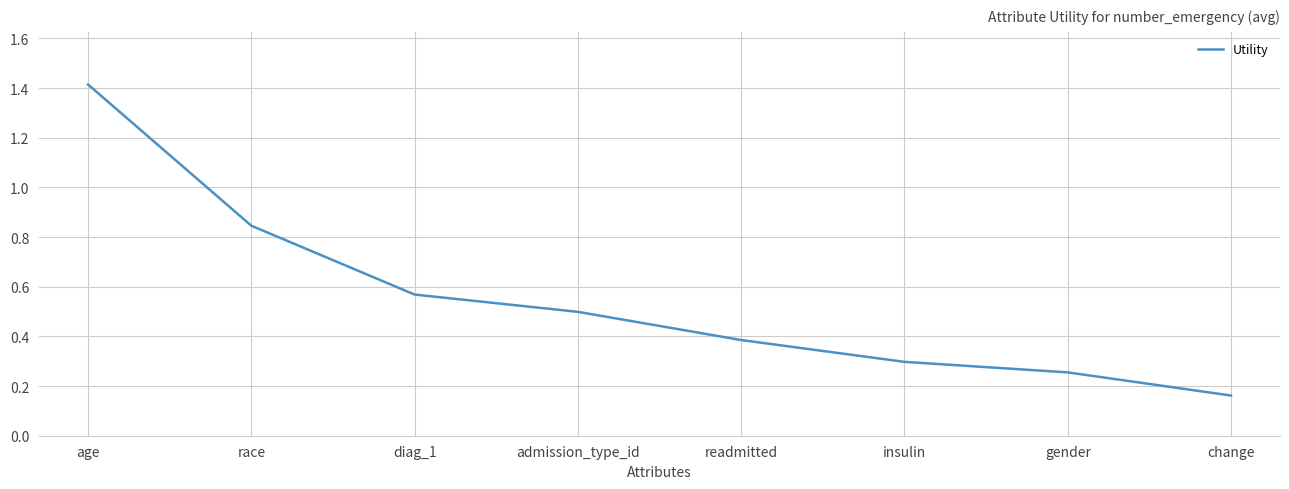

Is this an area chart (filled region under the line)?

No